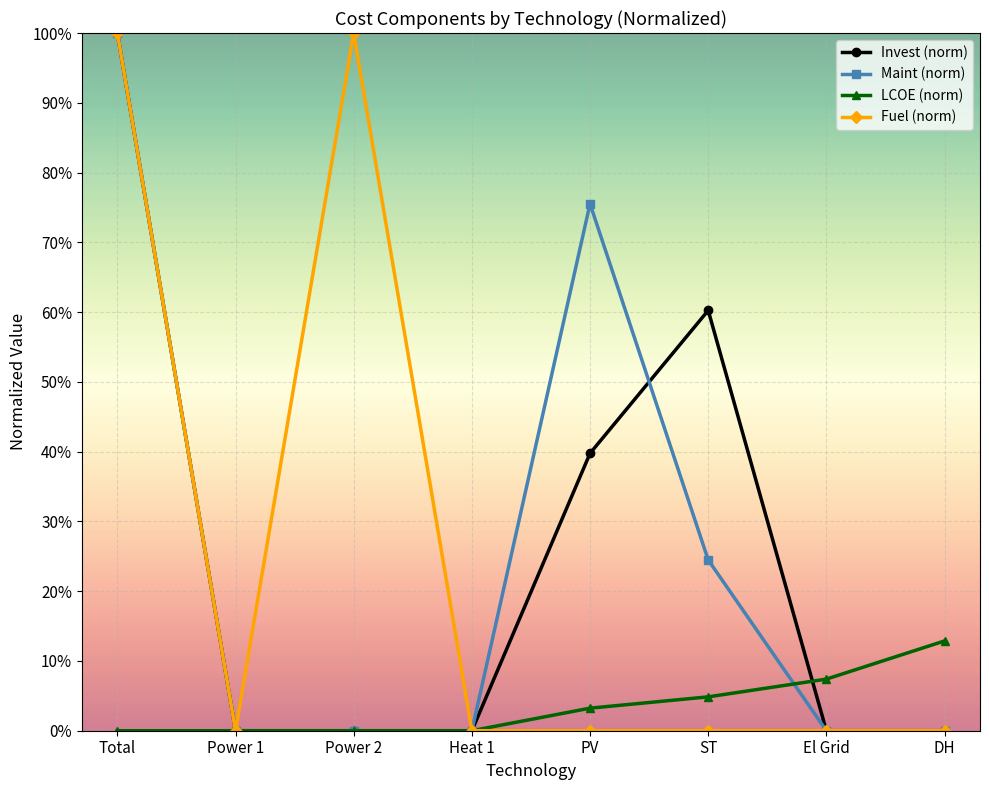

What is the maximum value shown in the chart?

1.0